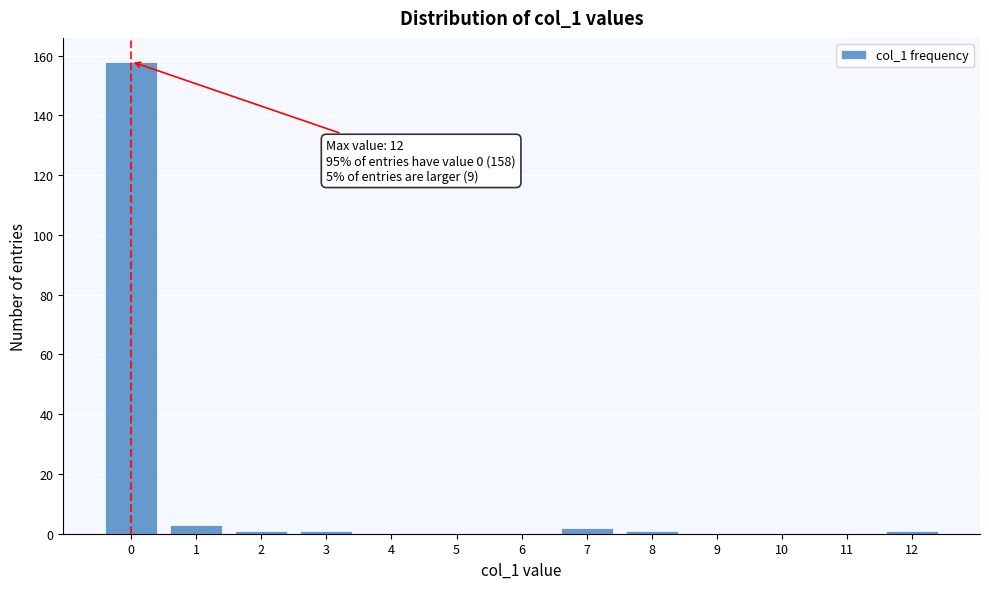

Which range on the x-axis has the tallest bar?

-0.5 to 0.5